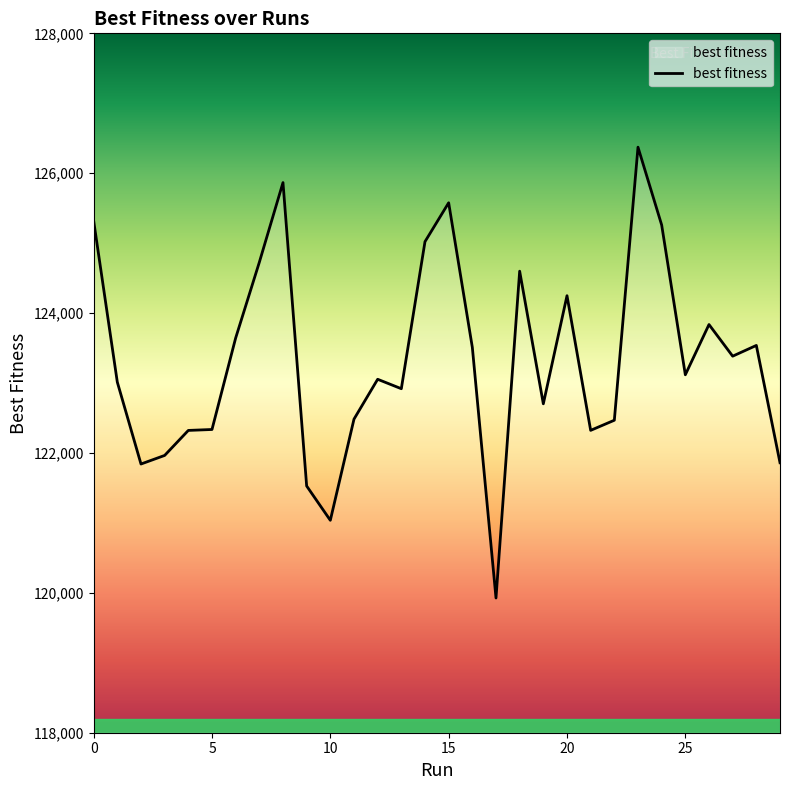

What is the smallest value displayed?

119926.2